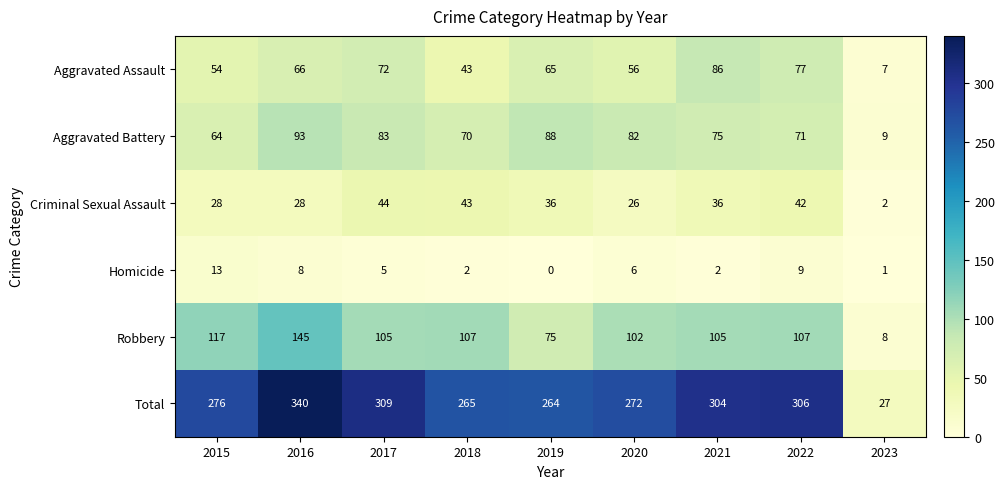

Is it true that Aggravated Battery equals 83 at 2017?

True